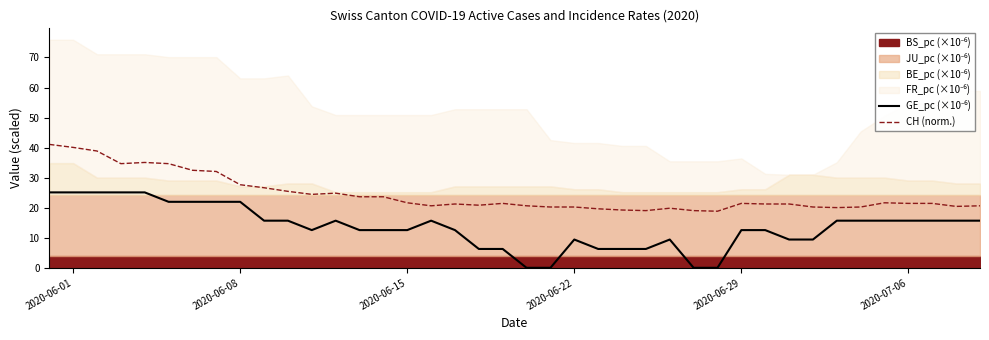

At how many categories does at least one series exceed 7?

40